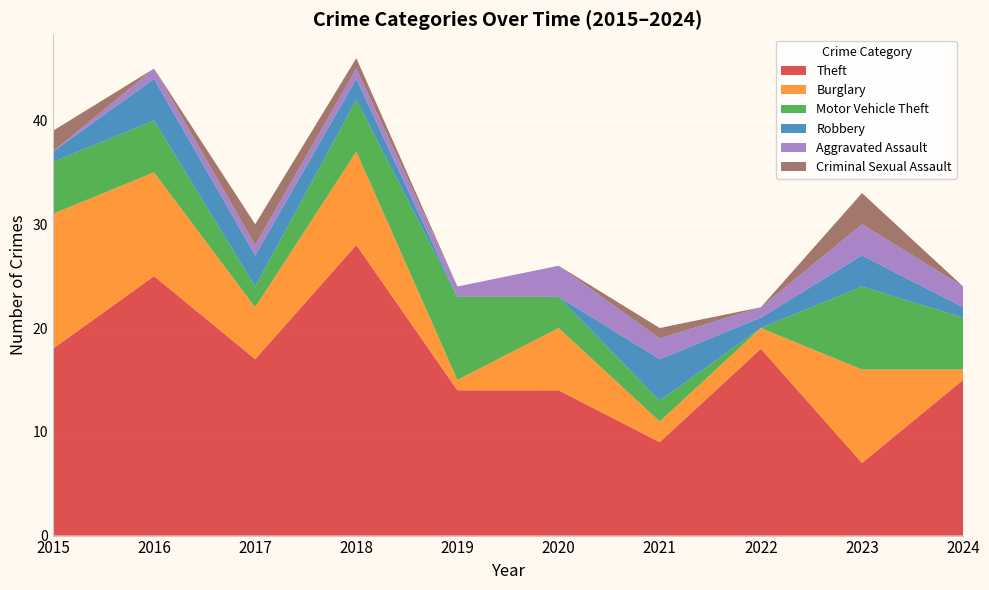

Reading right to left, transcribe all the data shown in this chart.

Theft: 2024=15	2023=7	2022=18	2021=9	2020=14	2019=14	2018=28	2017=17	2016=25	2015=18
Burglary: 2024=1	2023=9	2022=2	2021=2	2020=6	2019=1	2018=9	2017=5	2016=10	2015=13
Motor Vehicle Theft: 2024=5	2023=8	2022=0	2021=2	2020=3	2019=8	2018=5	2017=2	2016=5	2015=5
Robbery: 2024=1	2023=3	2022=1	2021=4	2020=0	2019=0	2018=2	2017=3	2016=4	2015=1
Aggravated Assault: 2024=2	2023=3	2022=1	2021=2	2020=3	2019=1	2018=1	2017=1	2016=1	2015=0
Criminal Sexual Assault: 2024=0	2023=3	2022=0	2021=1	2020=0	2019=0	2018=1	2017=2	2016=0	2015=2